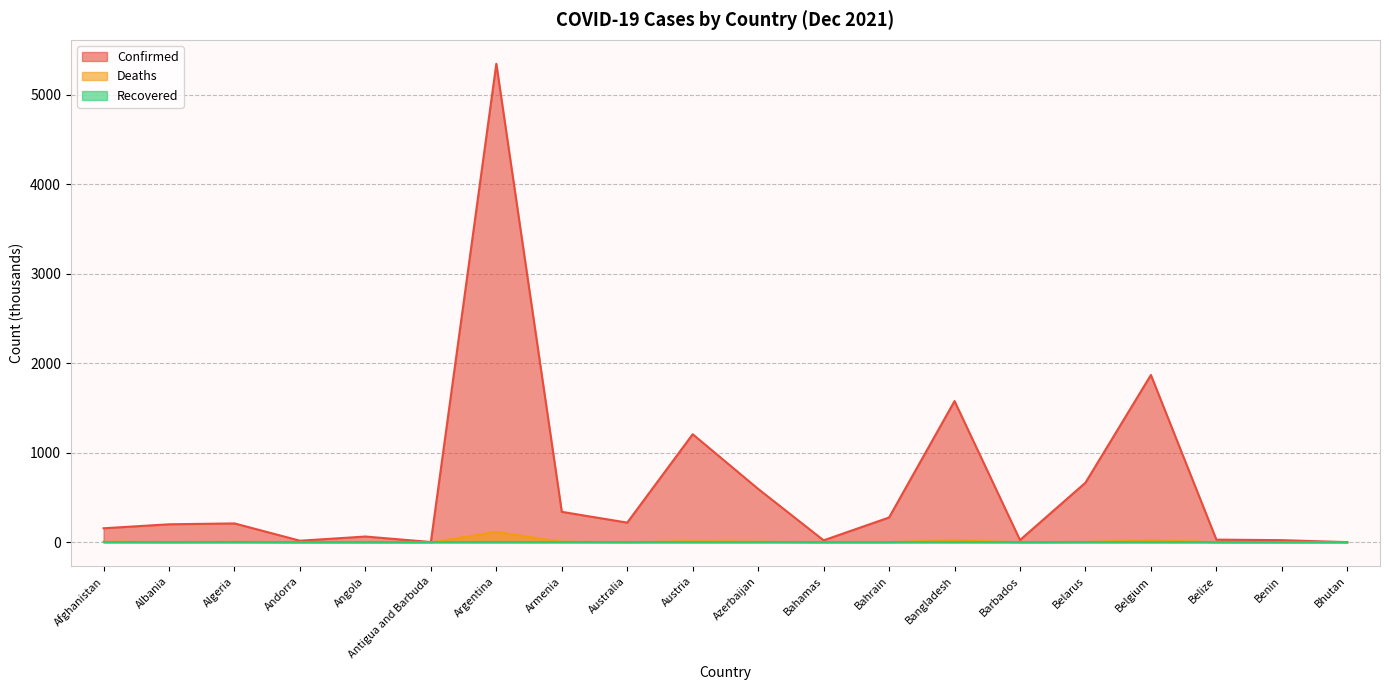

At which category does Confirmed reach its first local peak?

Algeria